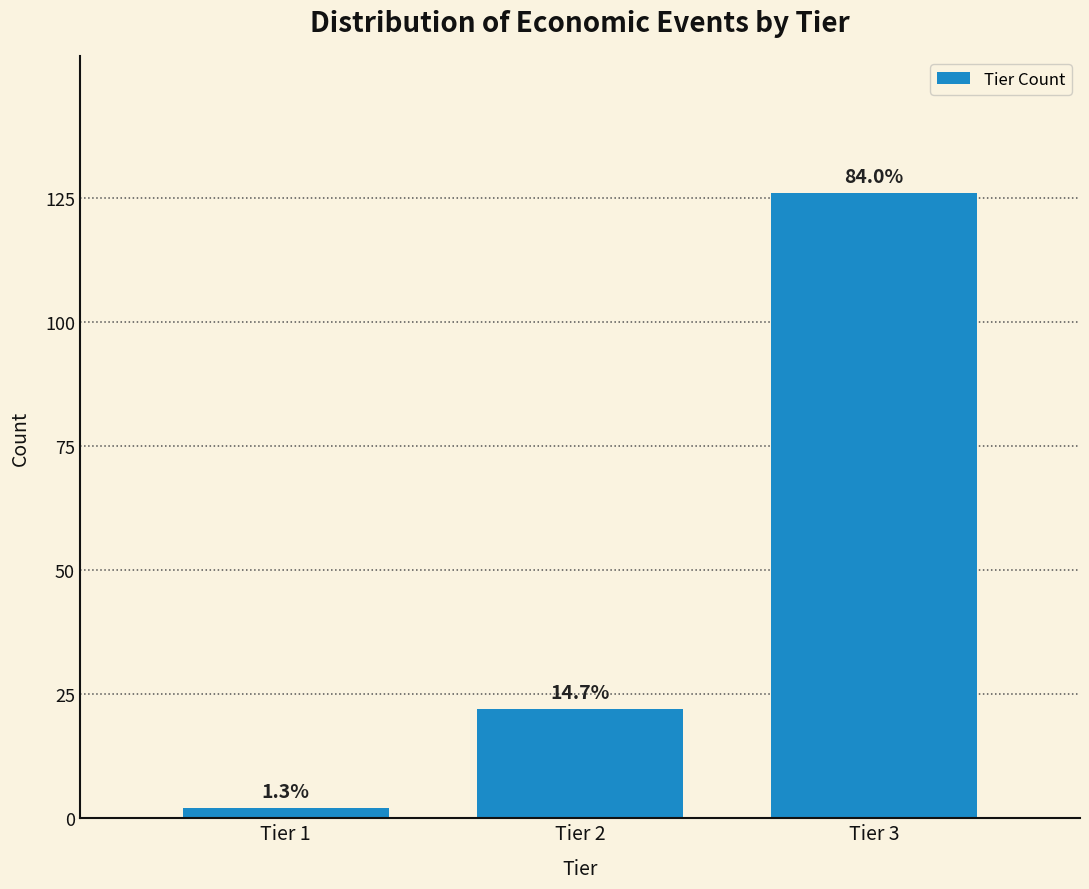

How many bars are there in total?

3